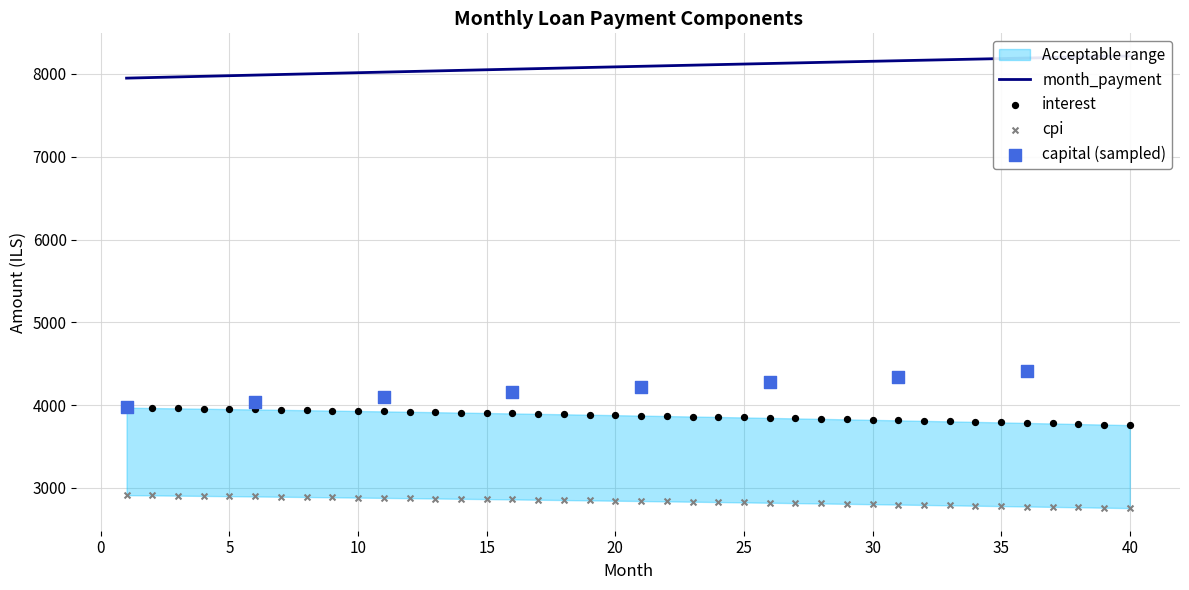

Which series has the widest spread of Y values?

capital